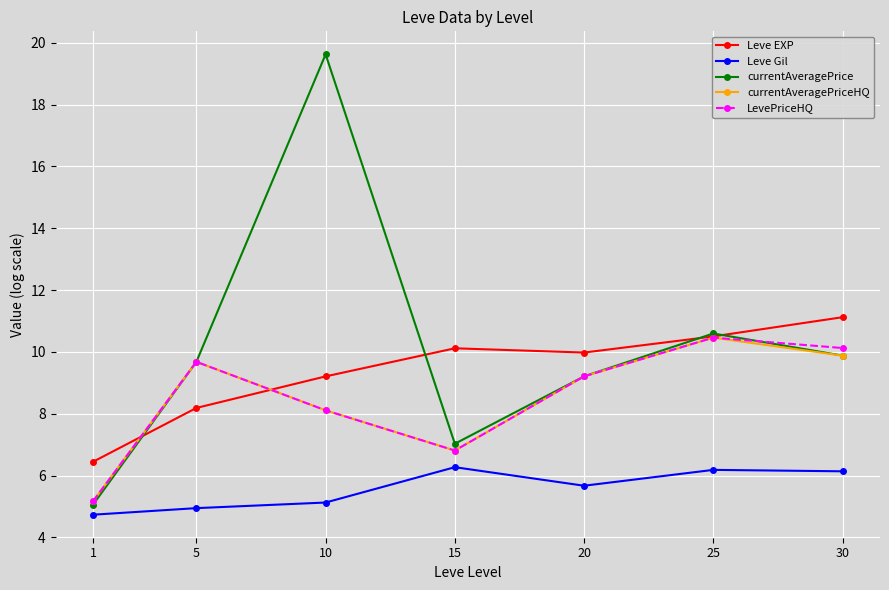

What is the difference between the second highest and minimum values in the currentAveragePrice series?

5.5